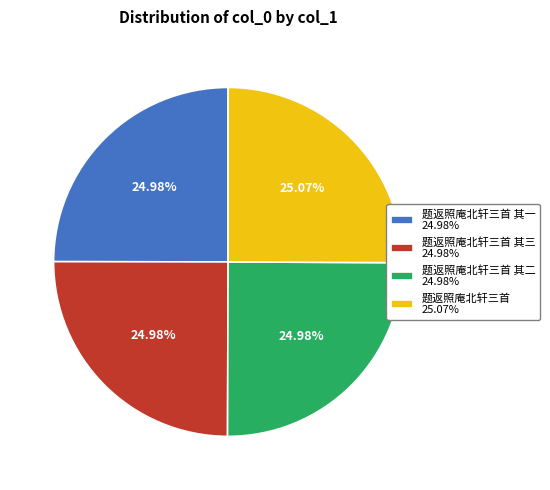

Approximately how many times larger is the value at 题返照庵北轩三首 25.07% compared to 题返照庵北轩三首 其二 24.98%?

1.0